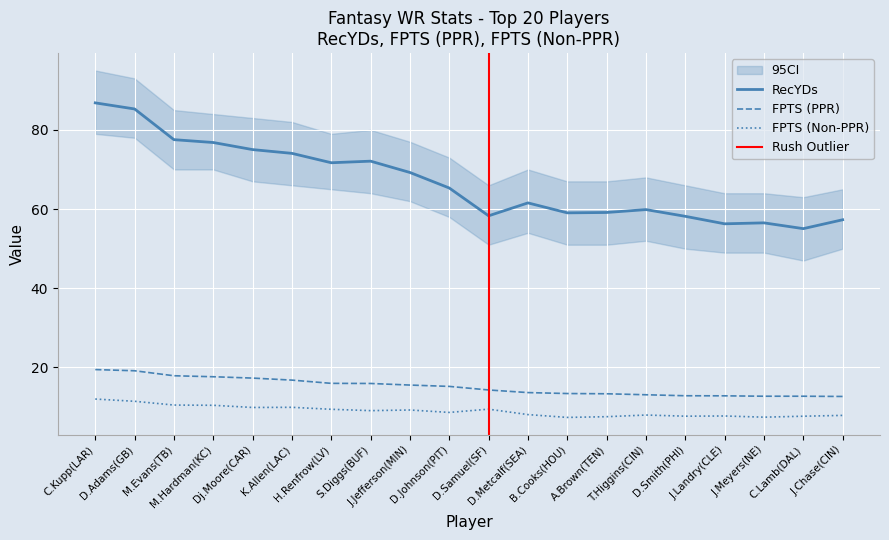

True or false: FPTS (Non-PPR) and RecYDs intersect in this chart.

False